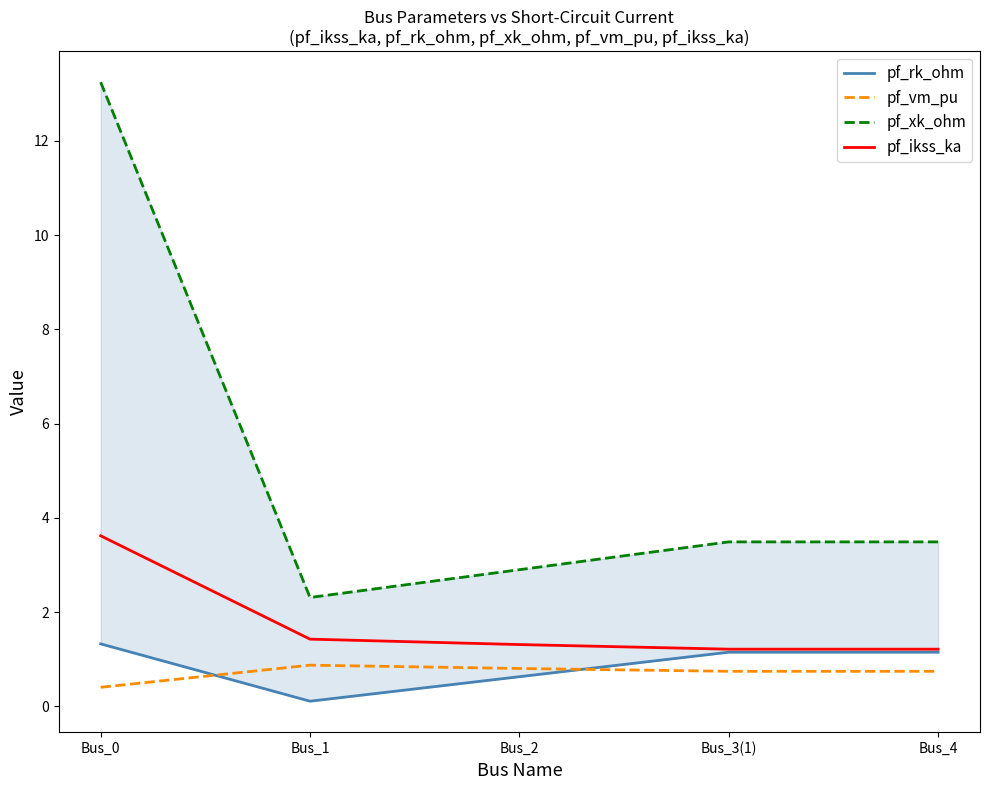

What is the smallest value displayed?

0.1